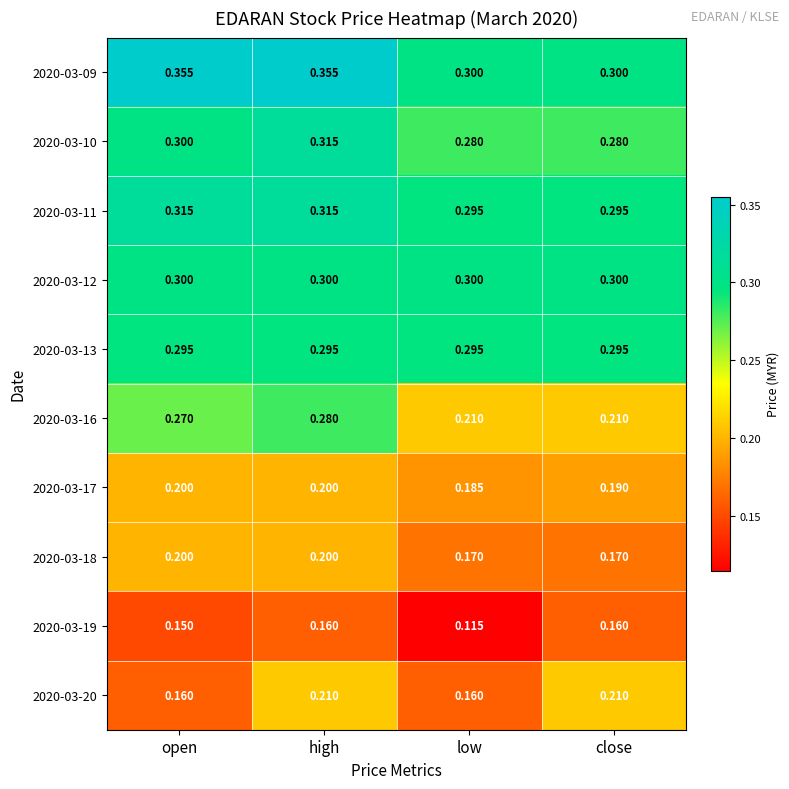

At how many categories does at least one series exceed 0?

4